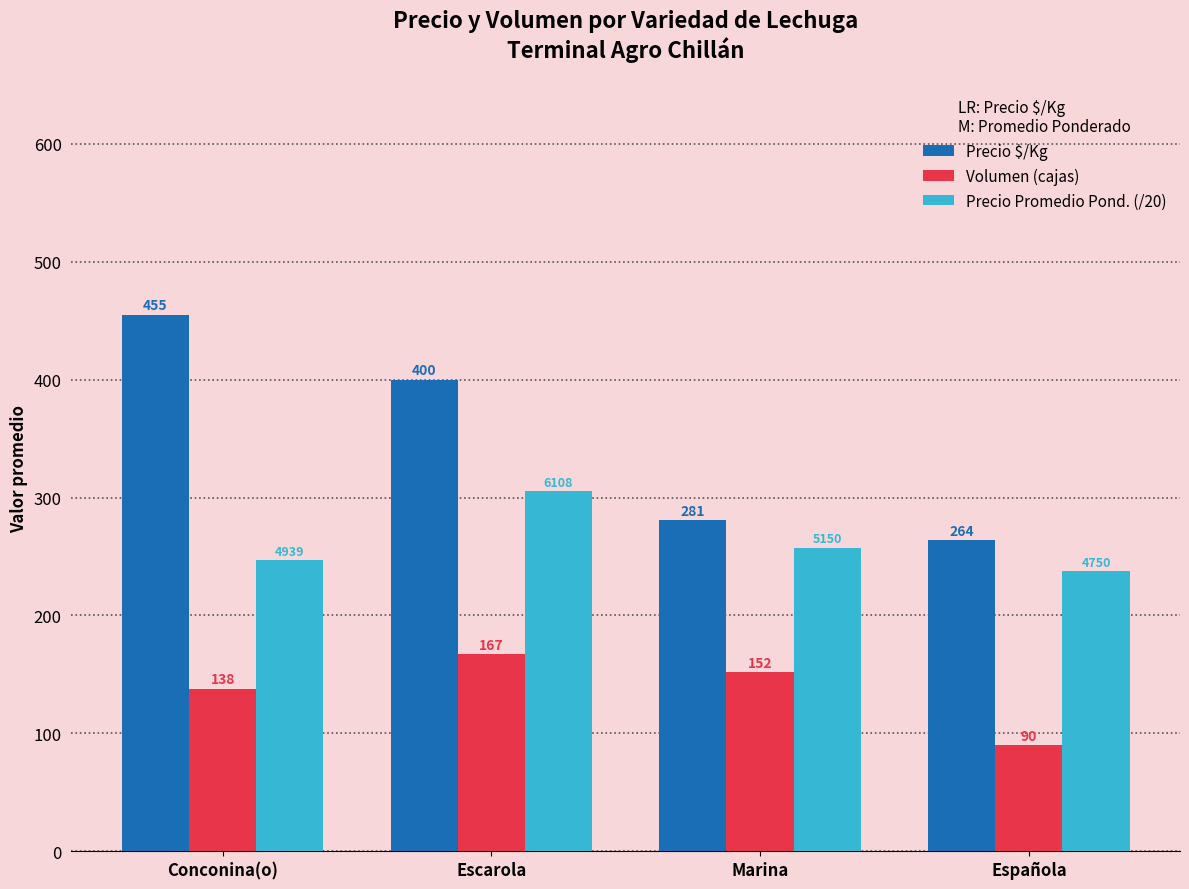

What is the sum of all Precio $/Kg values?

1400.0